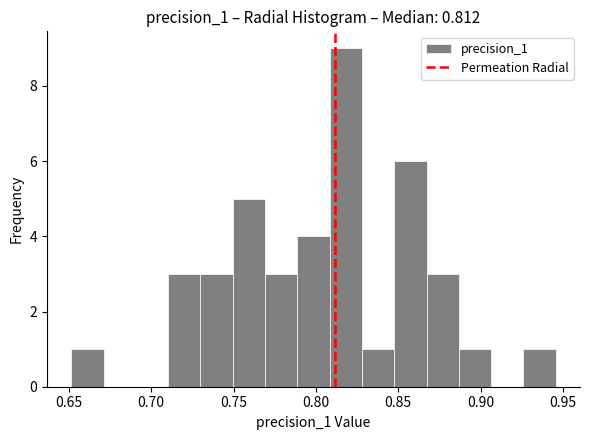

Read against the x-axis, roughly where is the centre of the tallest bar?

0.820